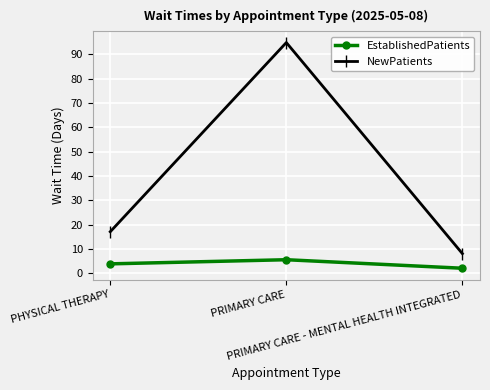

At which category is the sum across all series the highest?

PRIMARY CARE